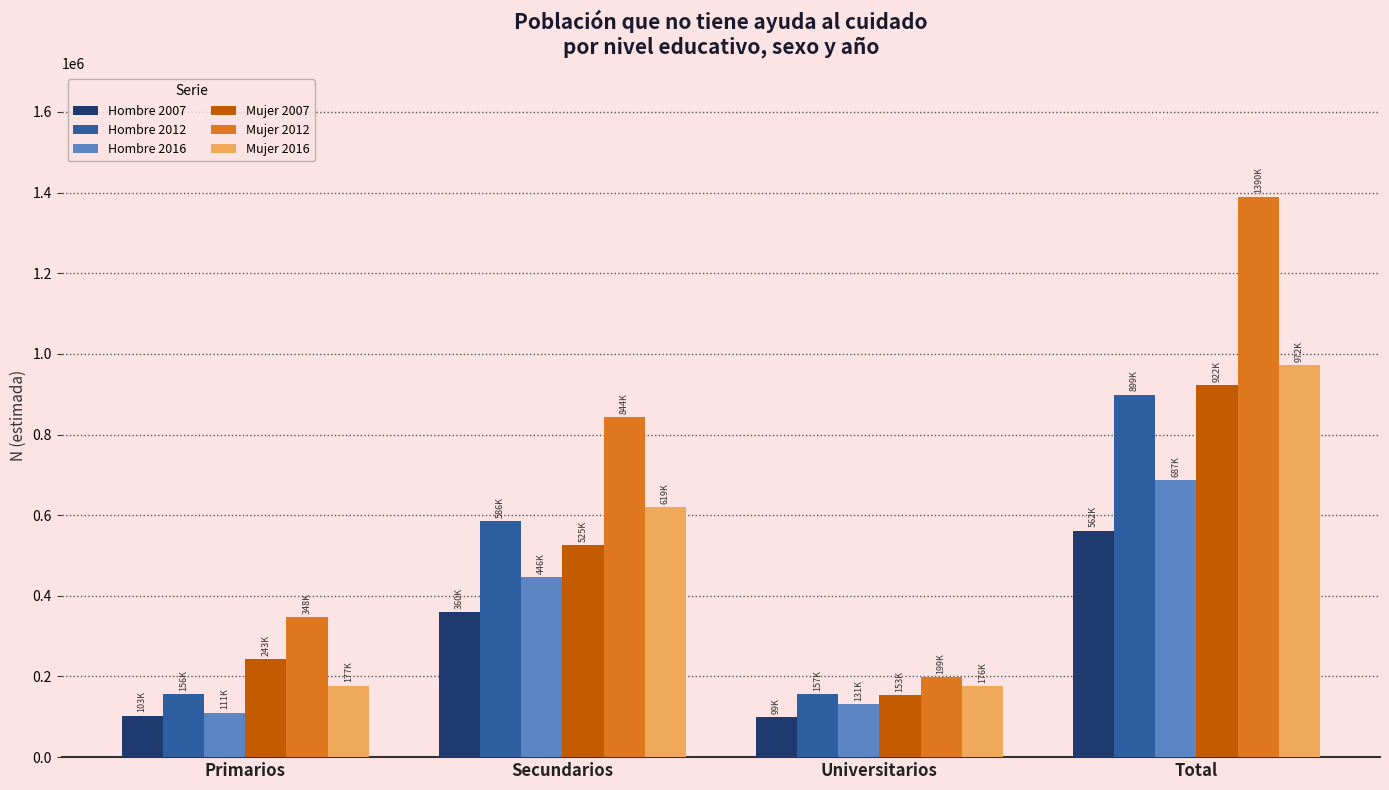

What is the minimum value for Hombre 2016?

110518